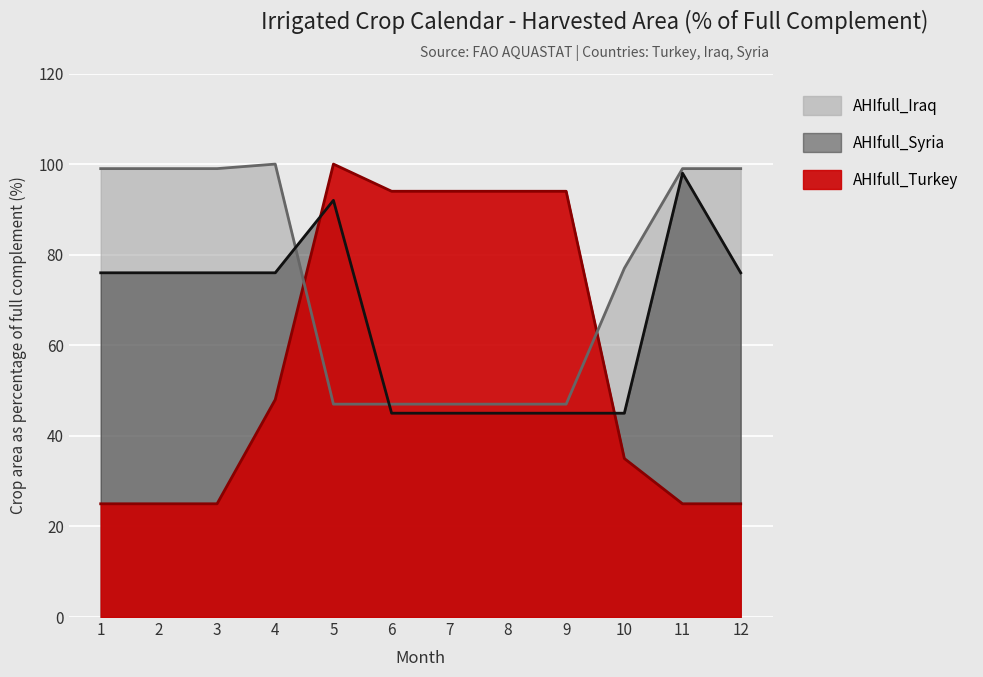

What is the maximum value shown in the chart?

100